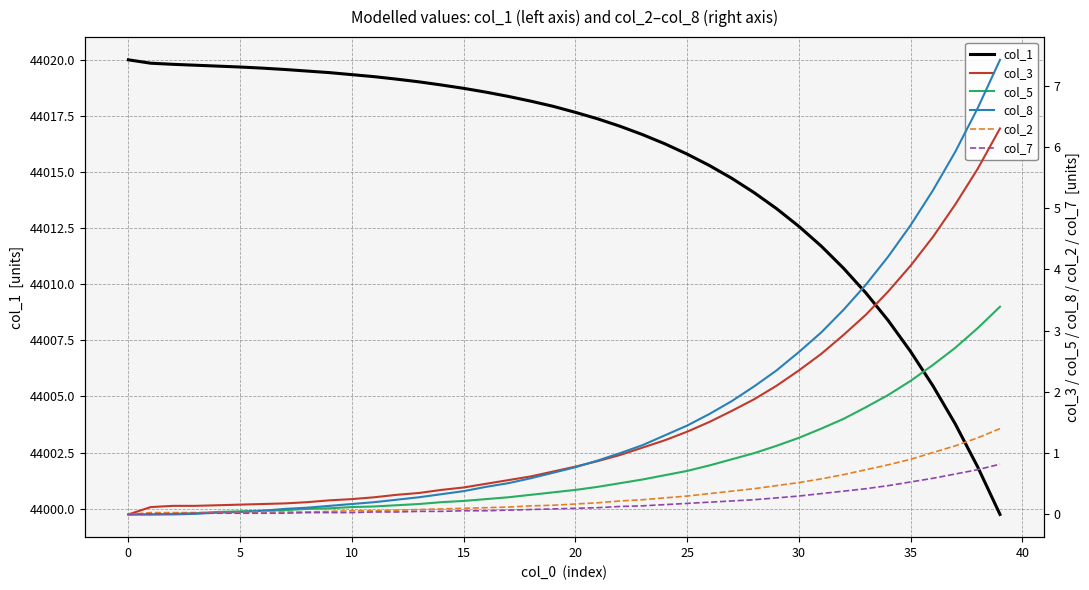

What is the total value across all series at 35?

44020.0